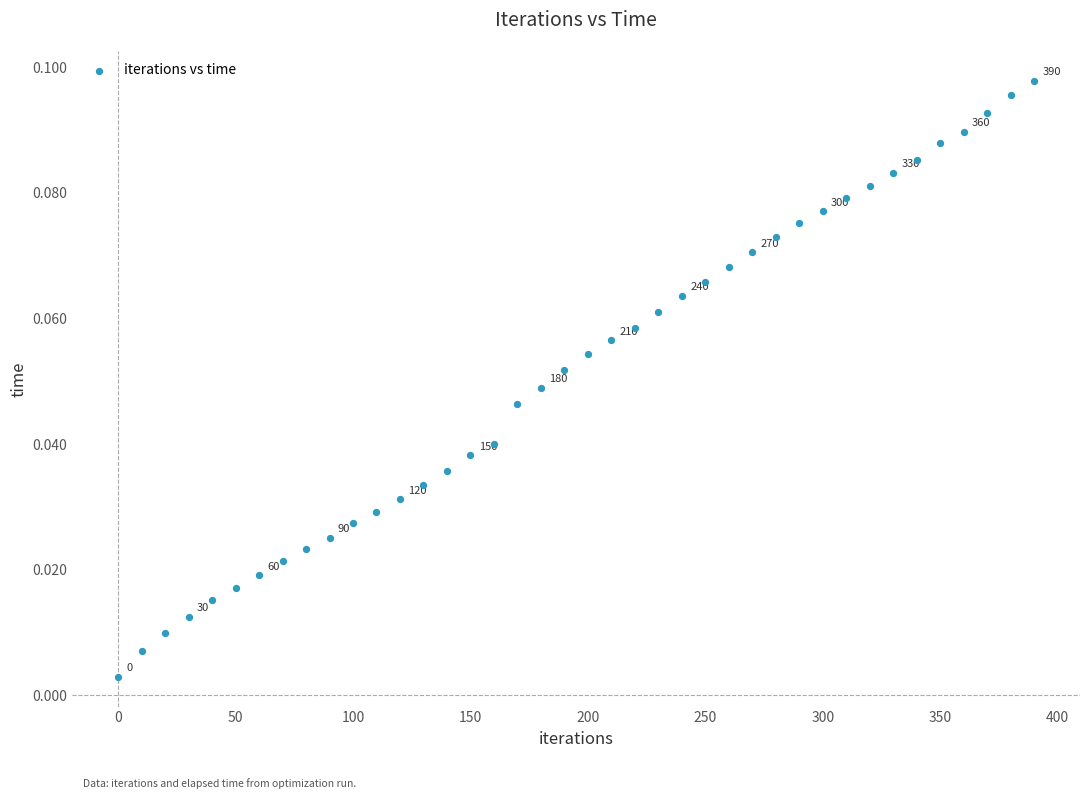

What is the range of X values (max minus min)?

390.0